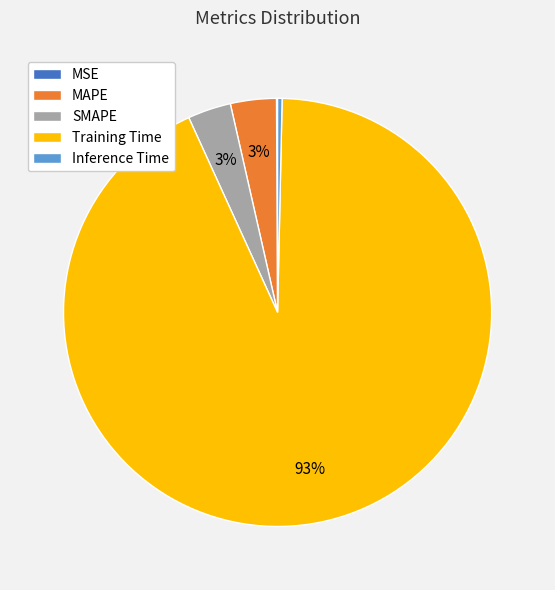

Which slice is the largest?

Training Time